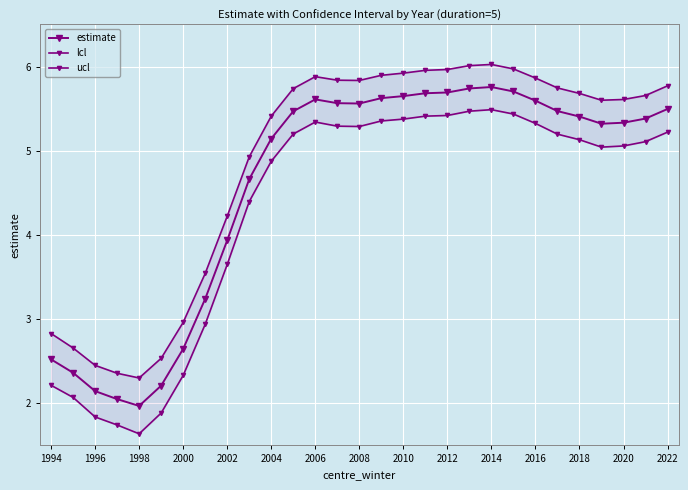

Count the number of categories in the chart.

29